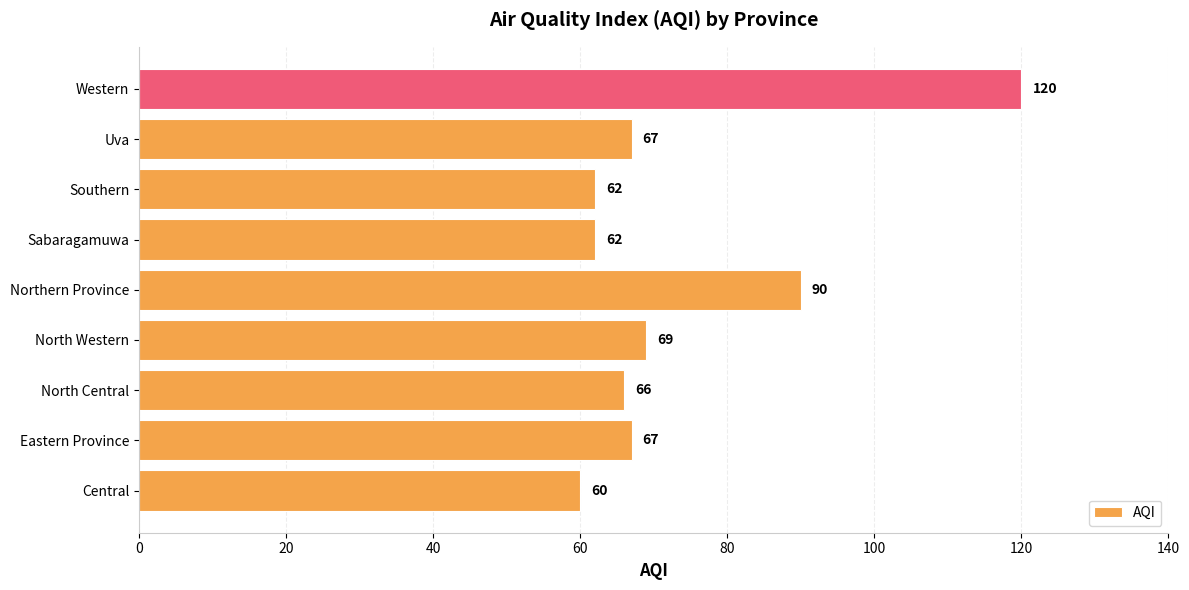

At which label is the value closest to 90?

Northern Province